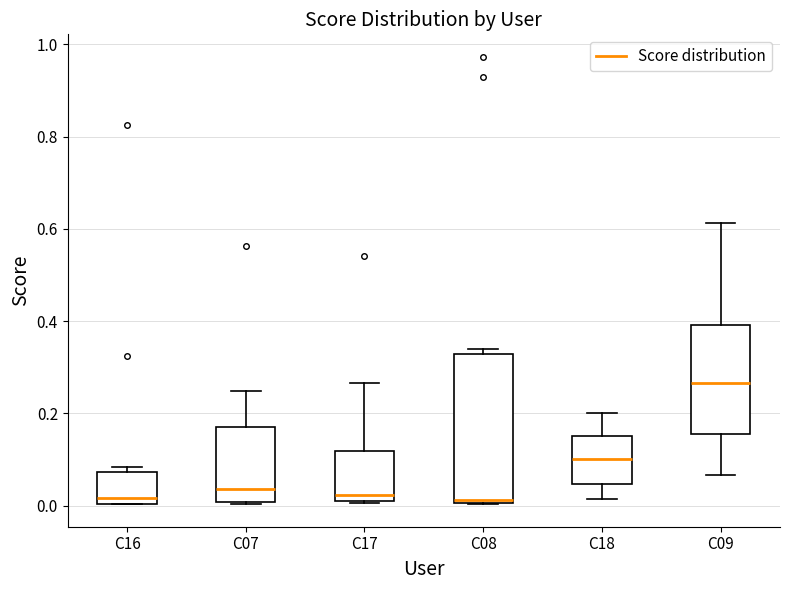

Comparing the boxes themselves (not the whiskers), which one is the tallest?

C08